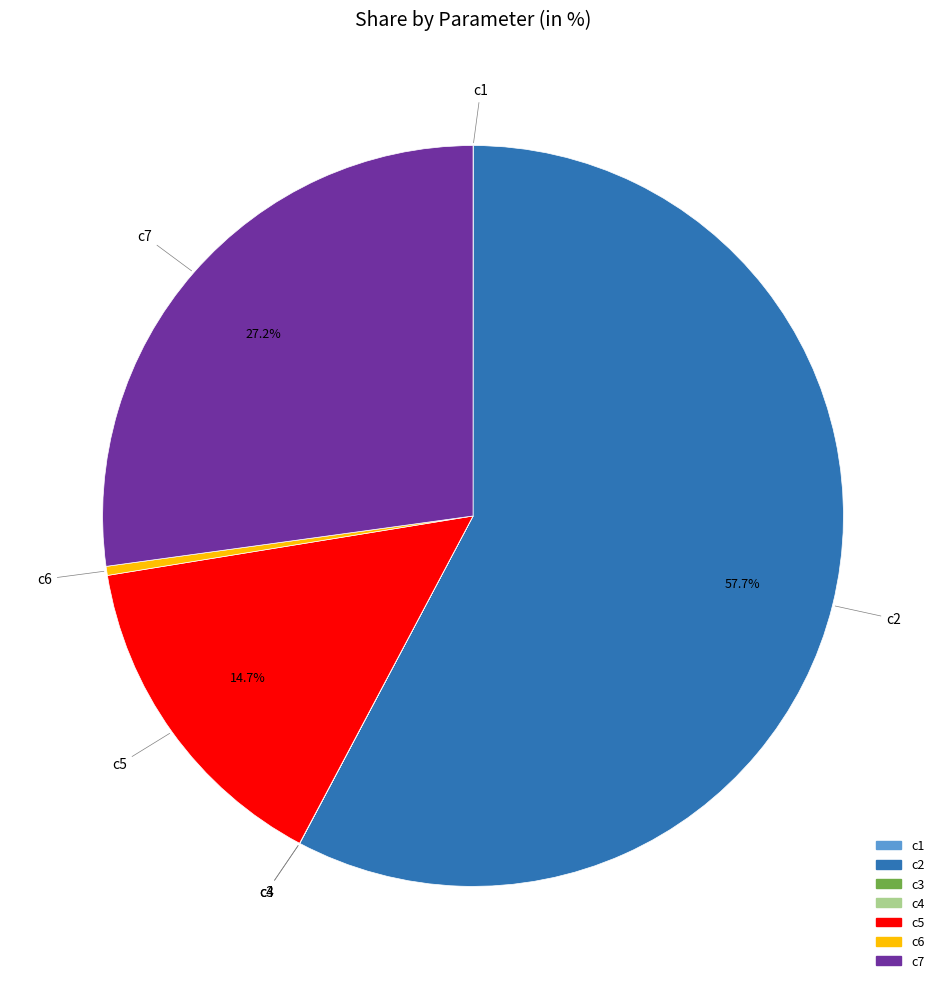

Approximately how many times larger is the value at c2 compared to c5?

3.9